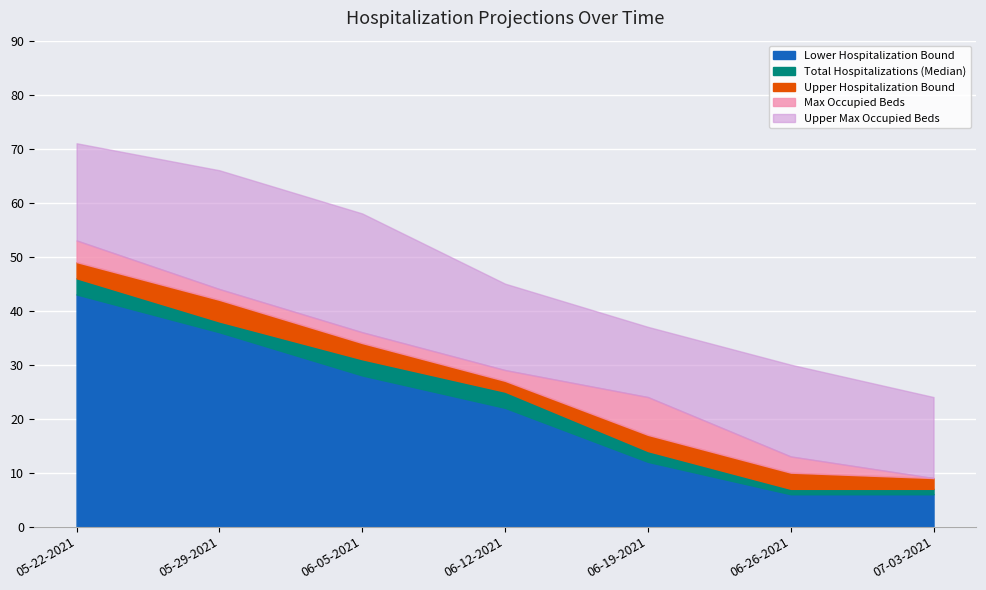

What is the label of the 3rd point from the left?

06-05-2021